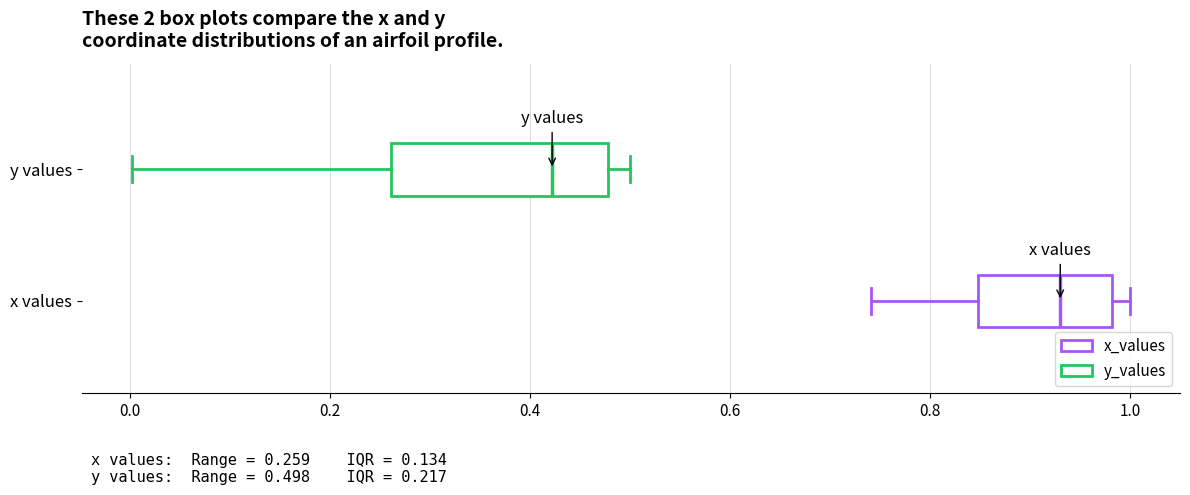

Which box is the widest, from its left edge to its right edge?

y values